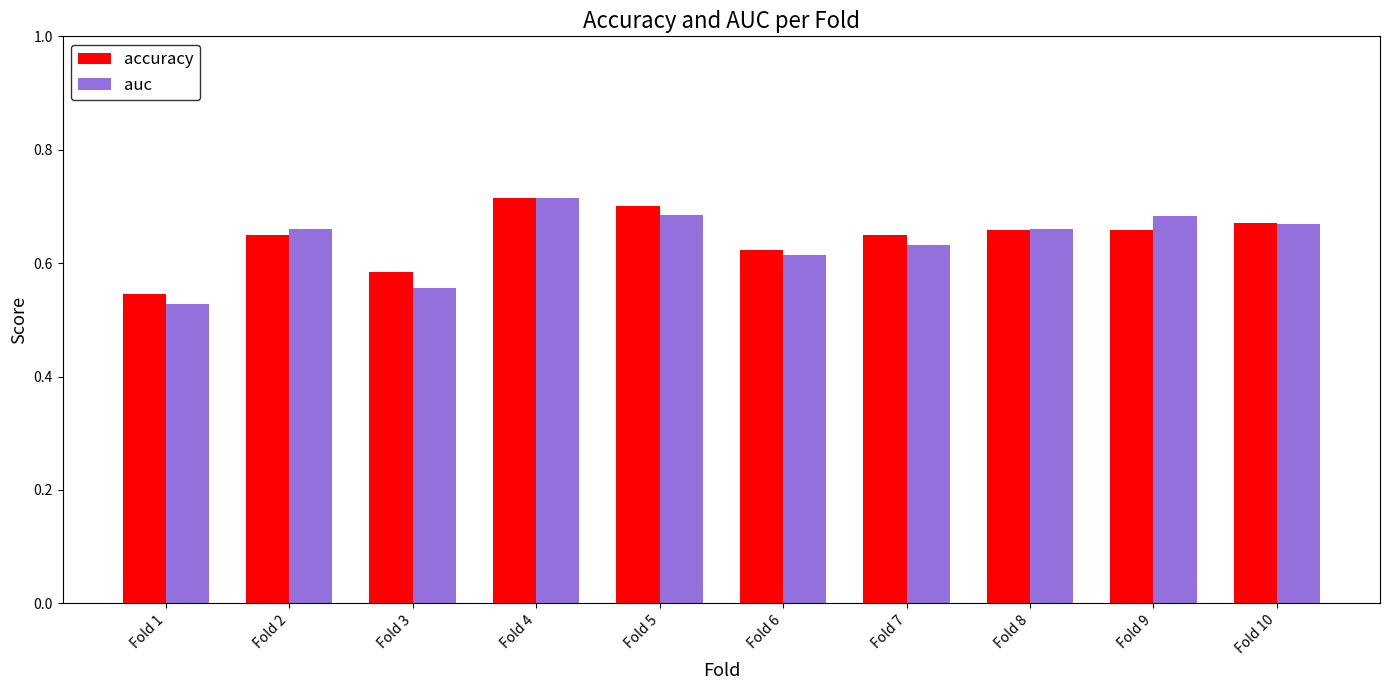

Where is accuracy nearest to the value 0?

Fold 1